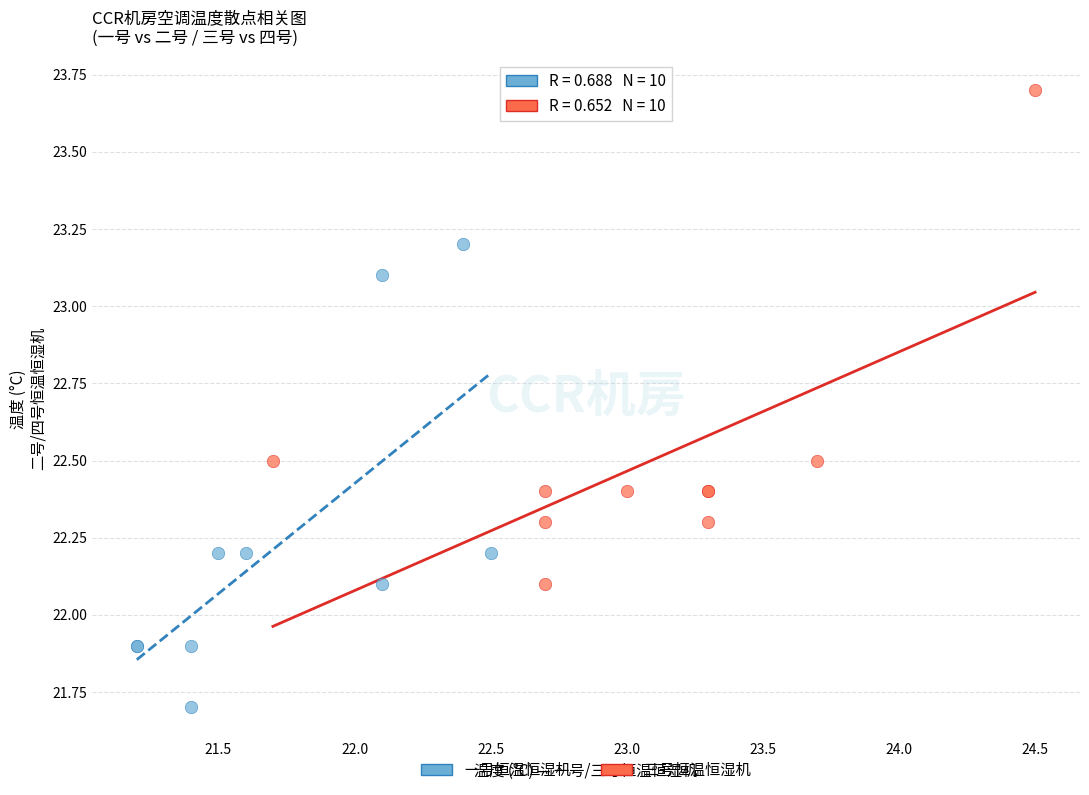

Which series has the widest spread of Y values?

三号恒温恒湿机